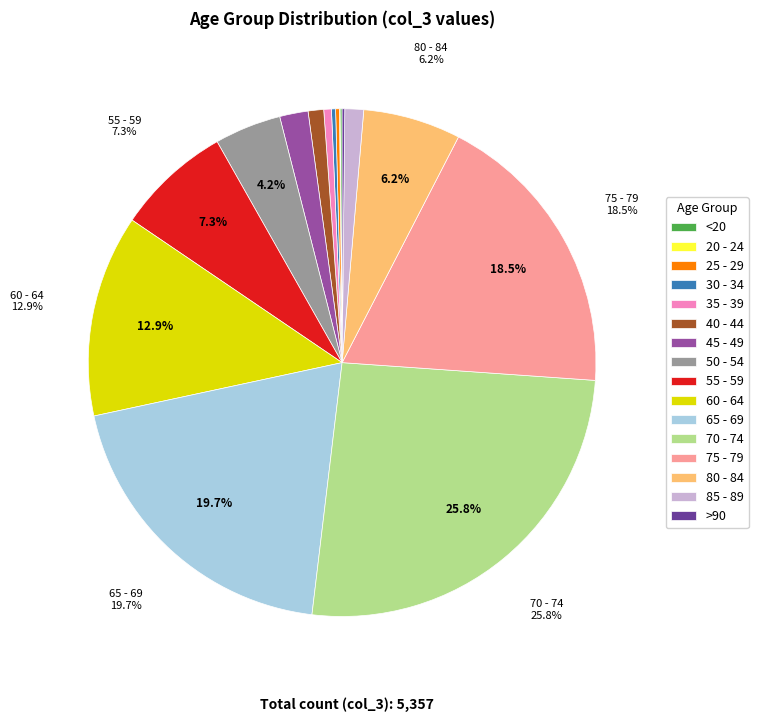

Does 35 - 39 account for over 50% of the chart?

No